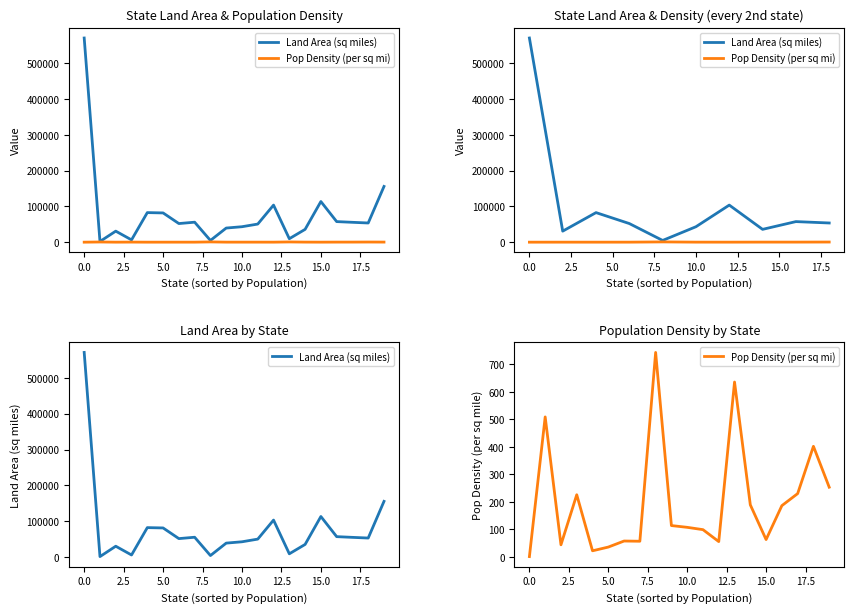

List the series in order of their overall mean, highest first.

Land Area (sq miles), Pop Density (per sq mi)